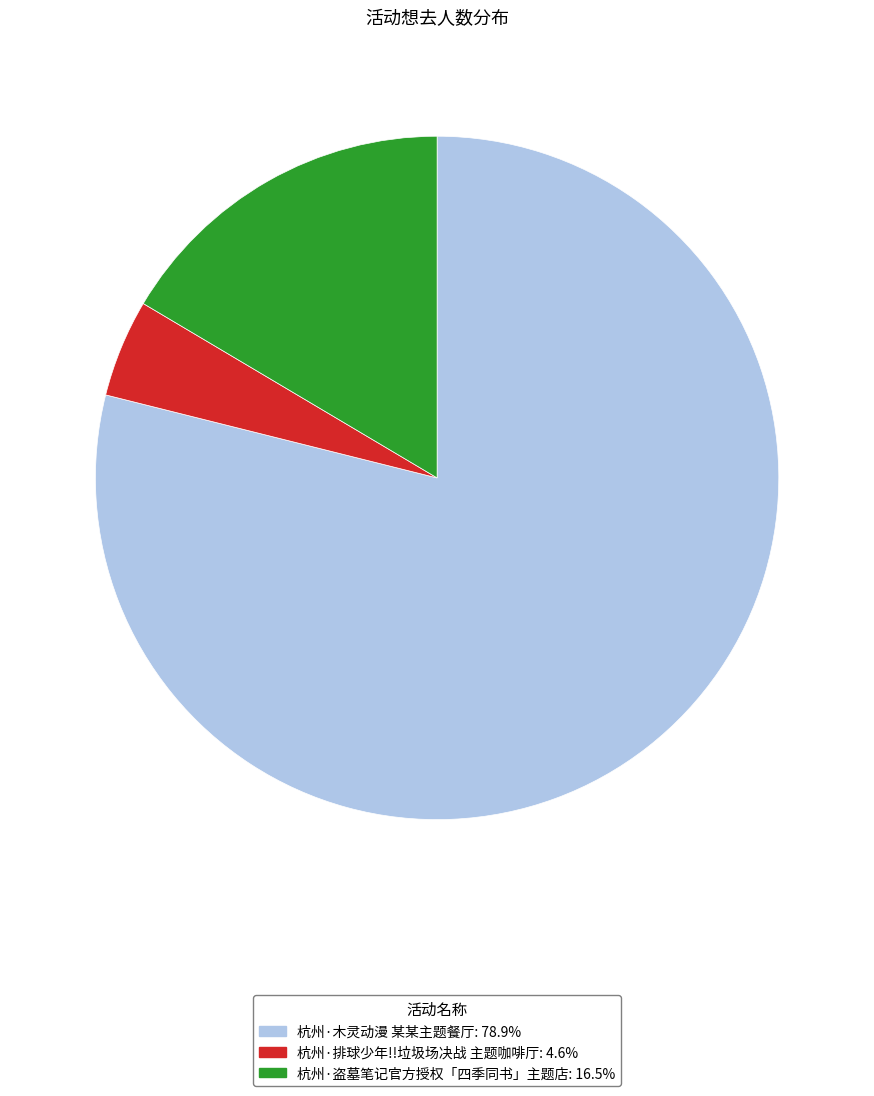

Which has a higher value, 杭州·排球少年!!垃圾场决战 主题咖啡厅 or 杭州·盗墓笔记官方授权「四季同书」主题店?

杭州·盗墓笔记官方授权「四季同书」主题店